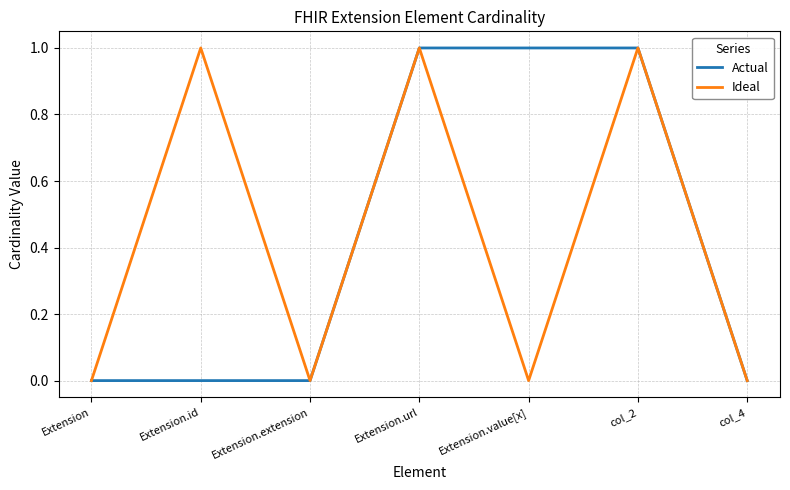

Reading right to left, list all the values displayed in this chart.

Actual: col_4=0	col_2=1	Extension.value[x]=1	Extension.url=1	Extension.extension=0	Extension.id=0	Extension=0
Ideal: col_4=0	col_2=1	Extension.value[x]=0	Extension.url=1	Extension.extension=0	Extension.id=1	Extension=0